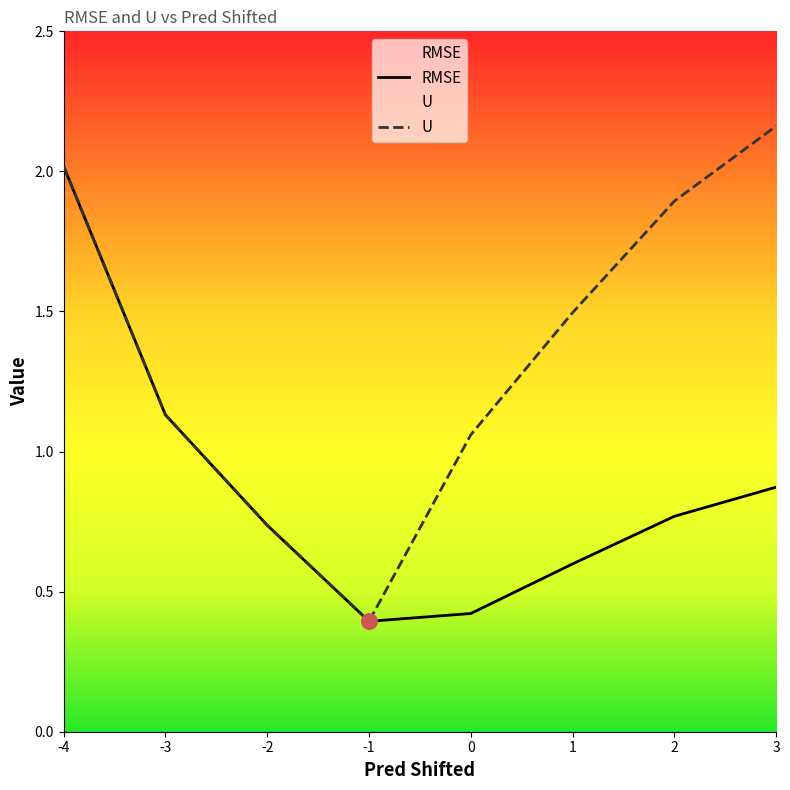

Which series has the largest total across all categories?

U